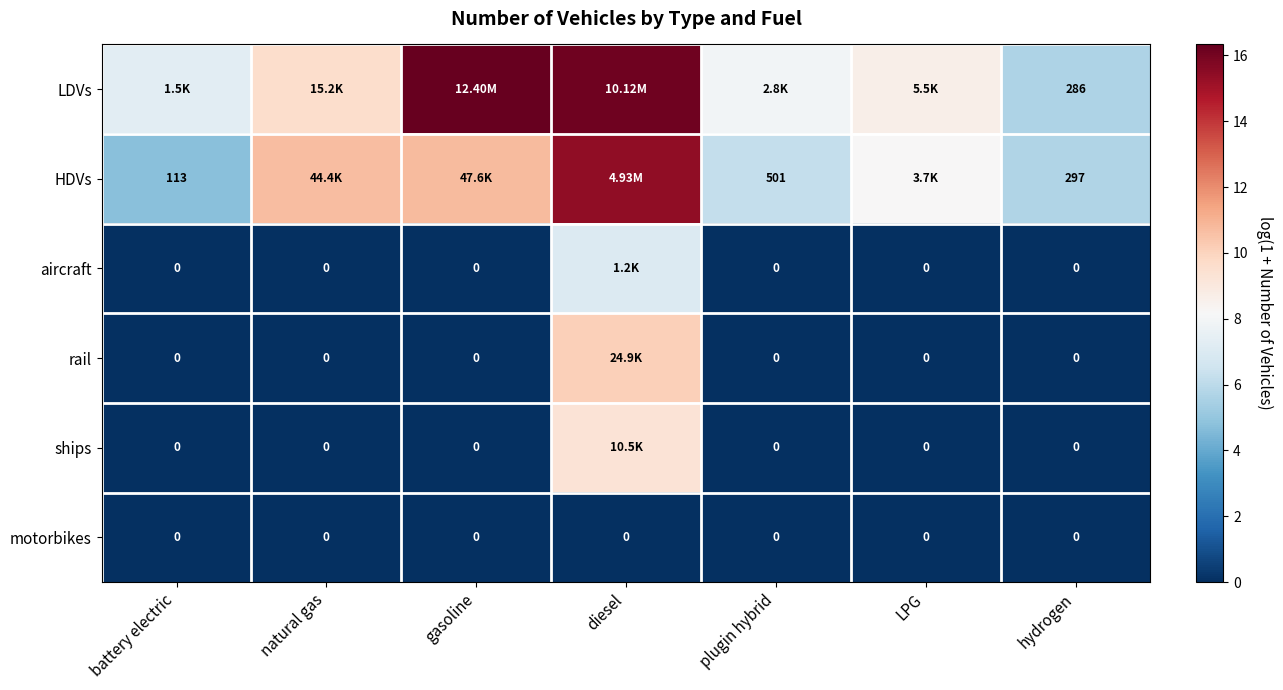

What is the difference between the maximum and second lowest values in the LDVs series?

9.0